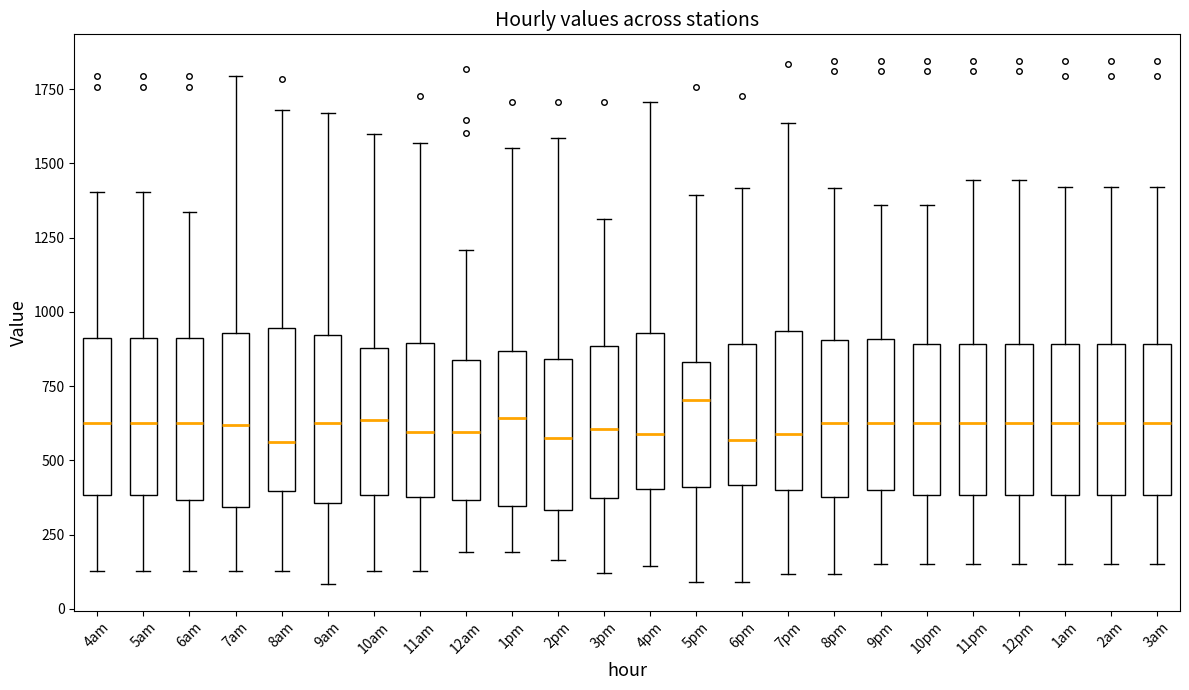

Which box's median line is the highest?

5pm